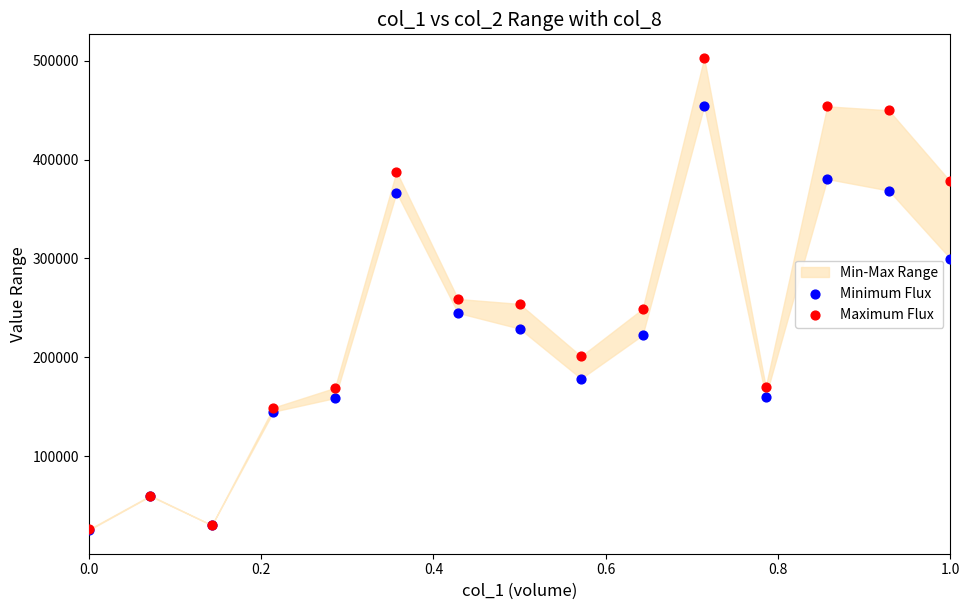

Which series has the widest spread of Y values?

Maximum Flux